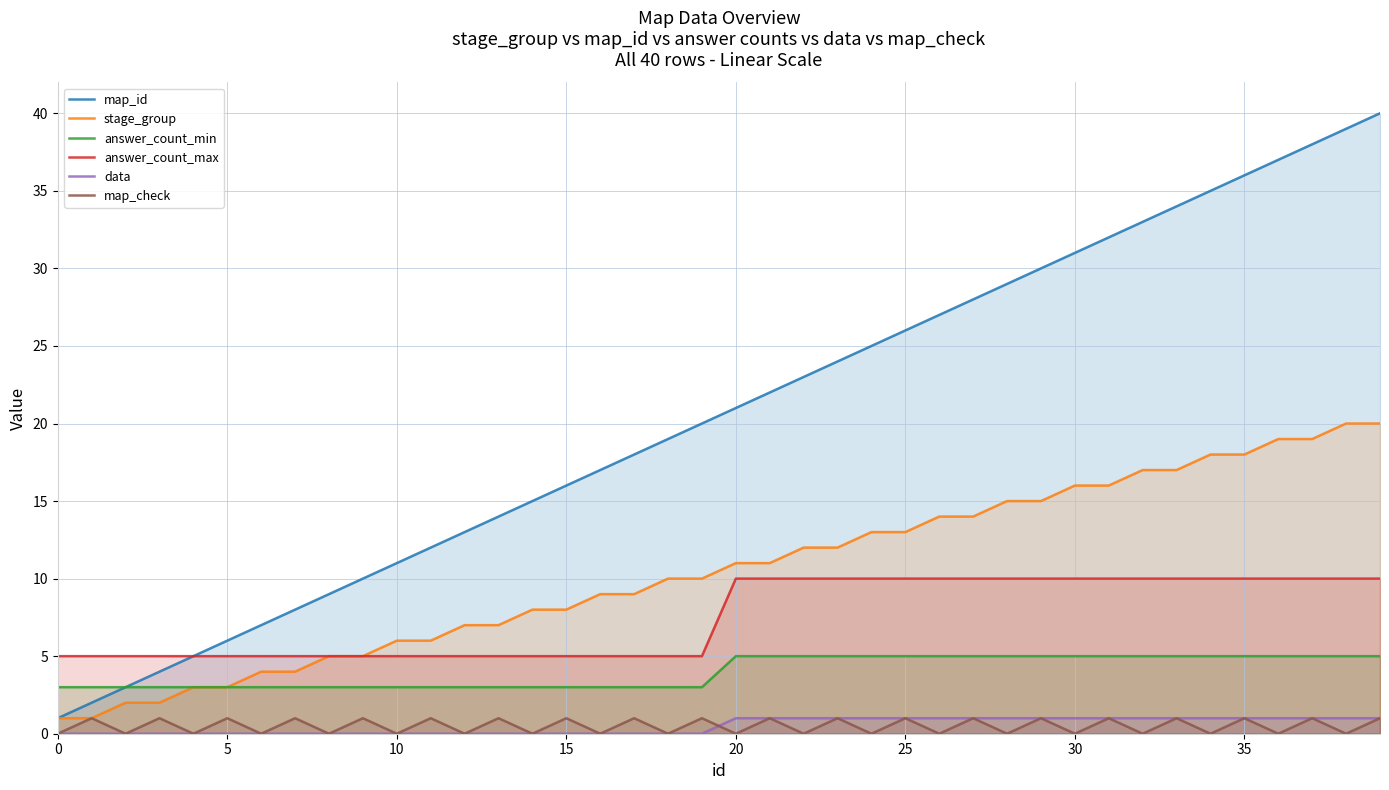

What is the difference between the maximum and second lowest values in the answer_count_max series?

5